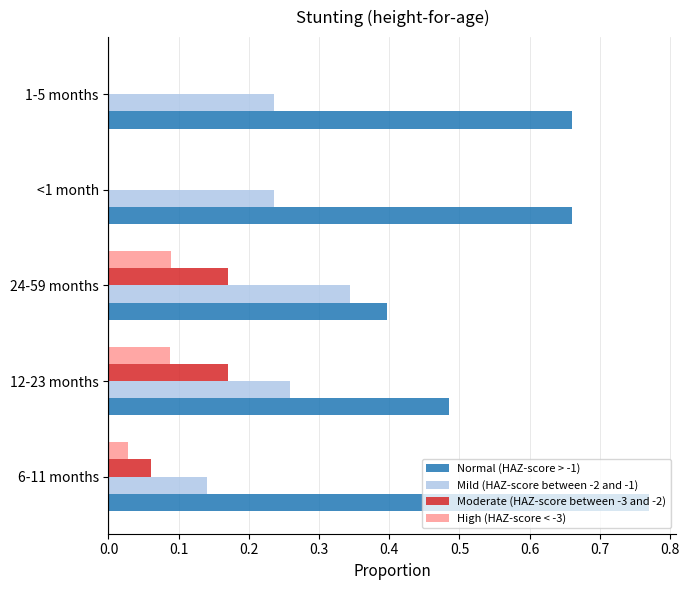

Count the number of data series in this chart.

4